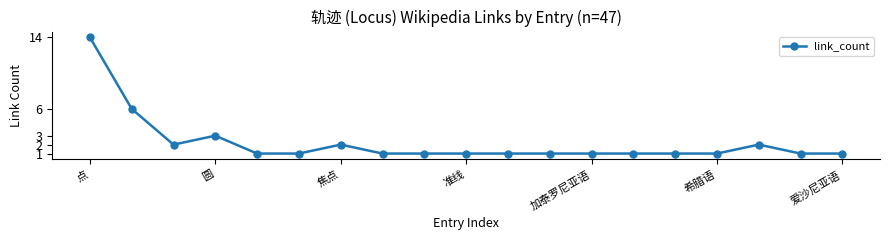

What is the sum of all values?

42